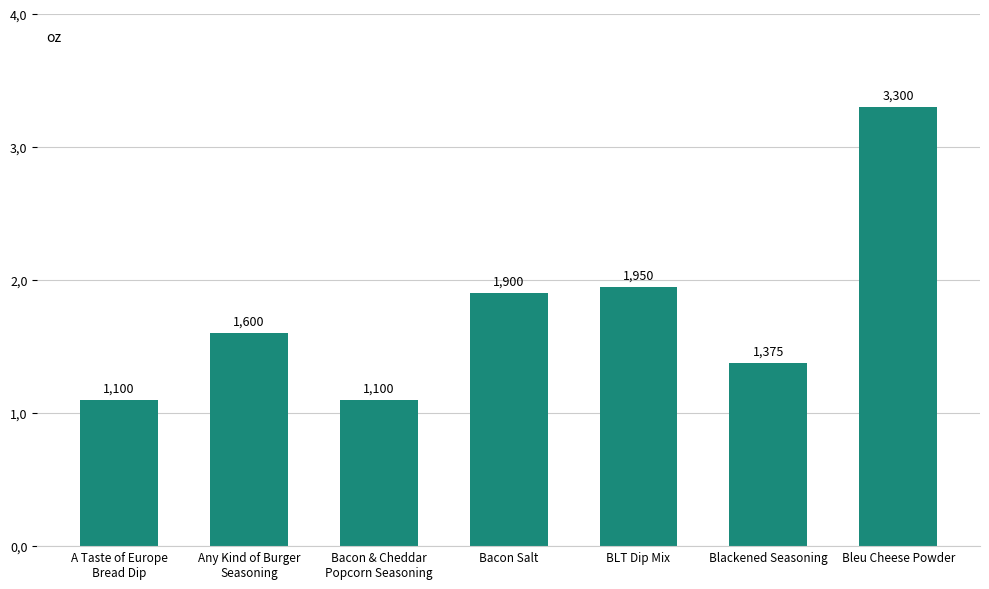

List the labels in order of value, smallest first.

A Taste of Europe
Bread Dip, Bacon & Cheddar
Popcorn Seasoning, Blackened Seasoning, Any Kind of Burger
Seasoning, Bacon Salt, BLT Dip Mix, Bleu Cheese Powder